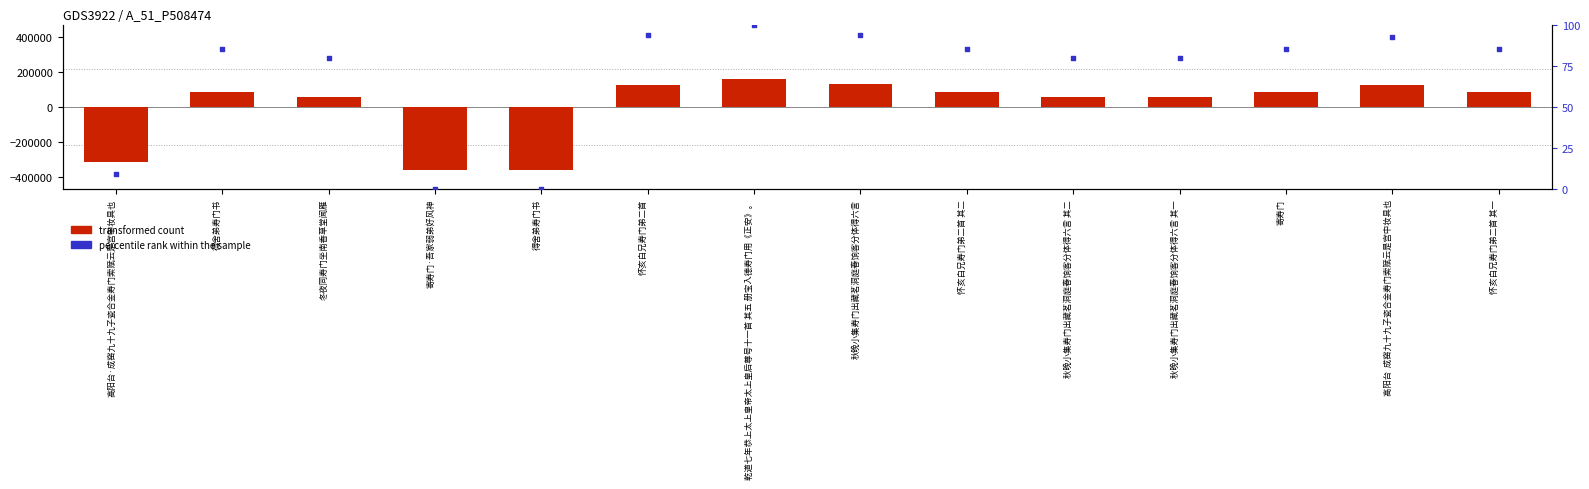

At how many categories does at least one series exceed -30207?

14